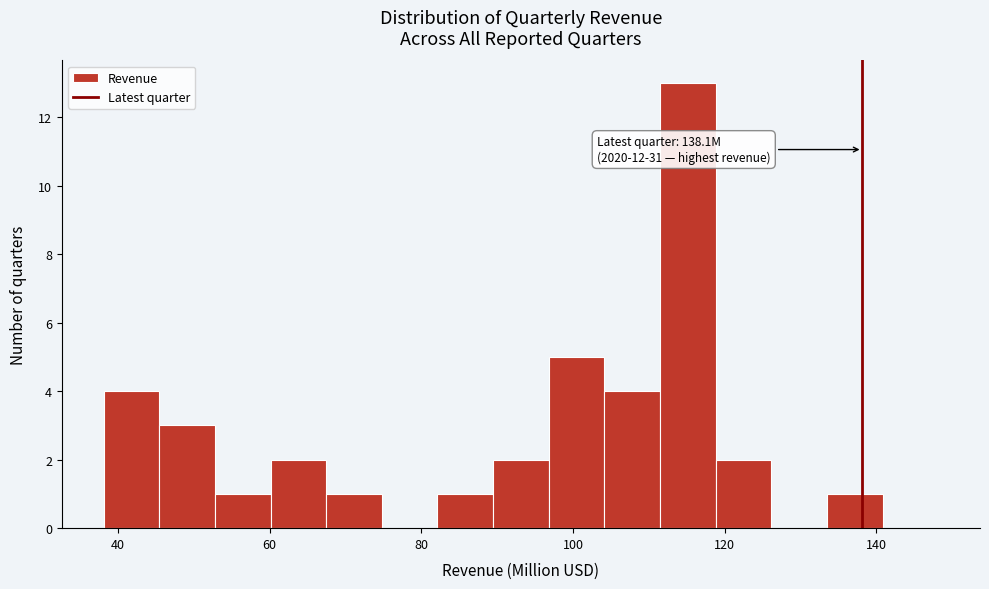

Read against the x-axis, roughly where is the centre of the tallest bar?

116